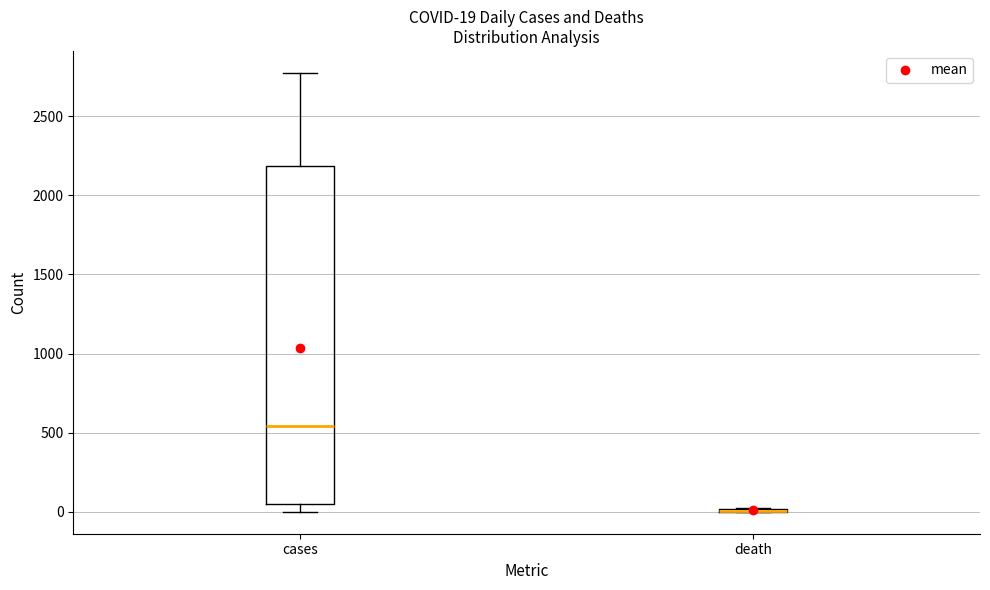

Which box is the tallest, from its lower edge to its upper edge?

cases